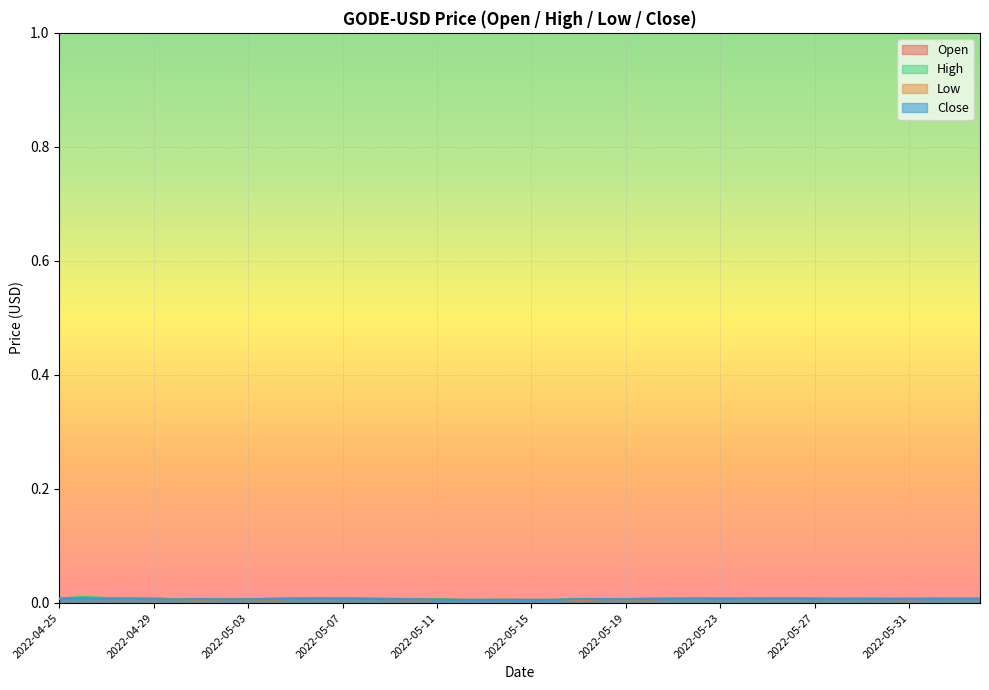

At which category does the chart reach its minimum across all series?

2022-05-13